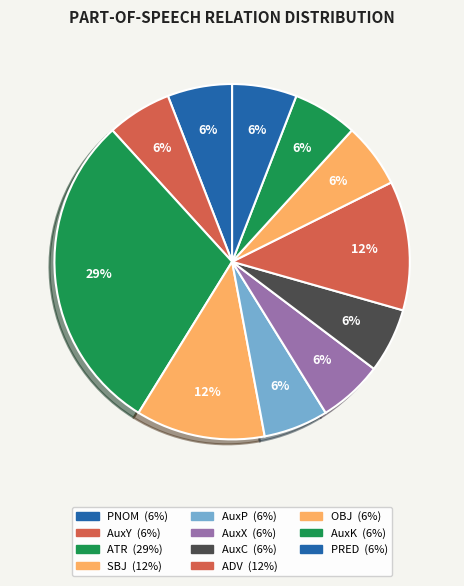

What portion of the pie excludes AuxY?

94.1%